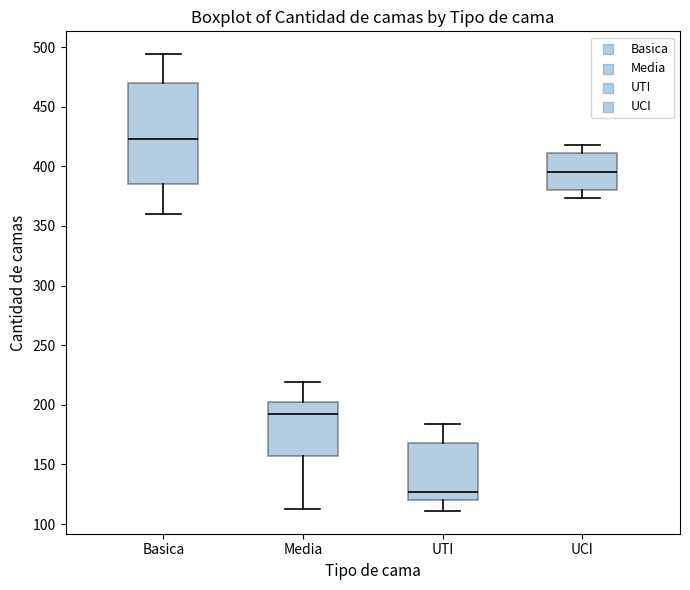

Where does the lower whisker of the box for Media end on the y-axis? The values are not printed on the chart, so give them approximately, as read against the axis.

115